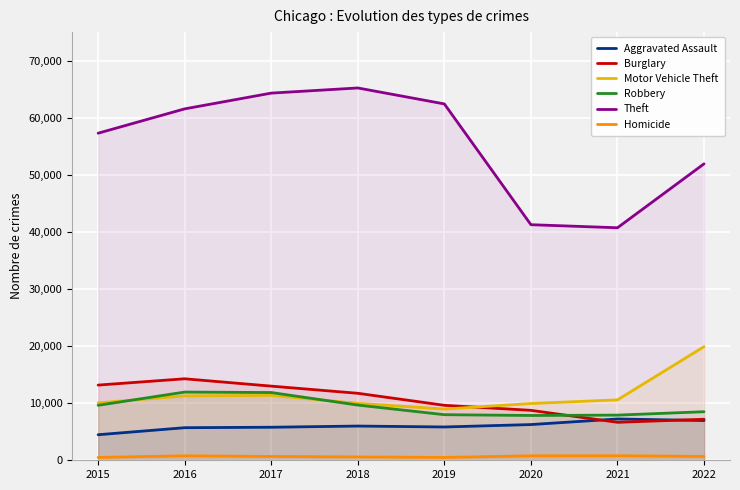

What is the minimum value shown in the chart?

496